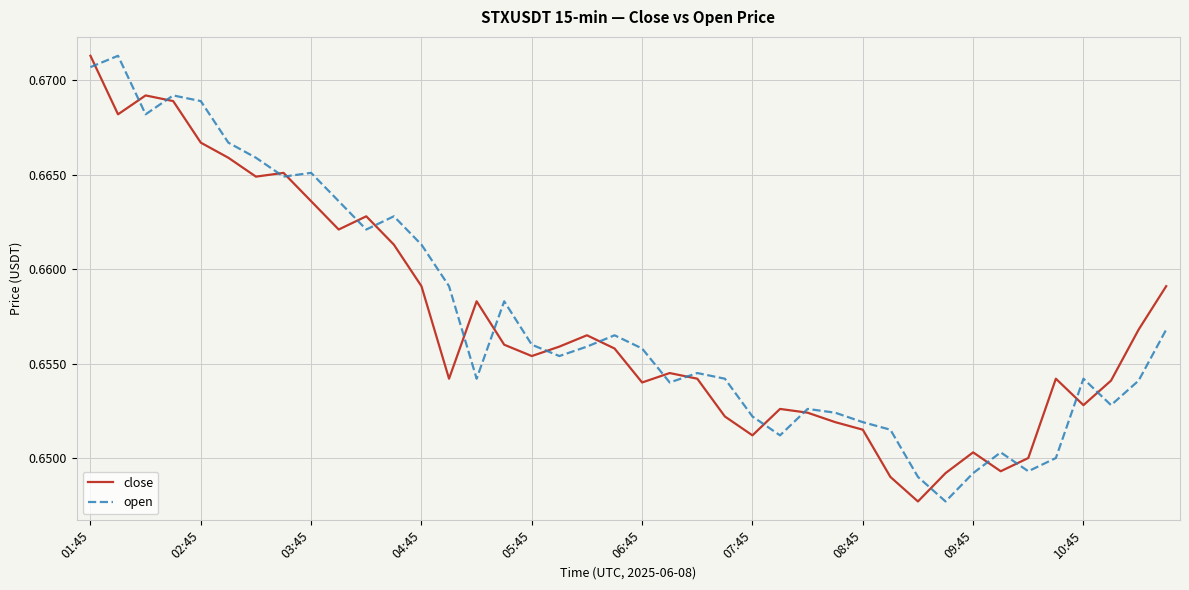

Count the open values in the range 0 to 1.

40